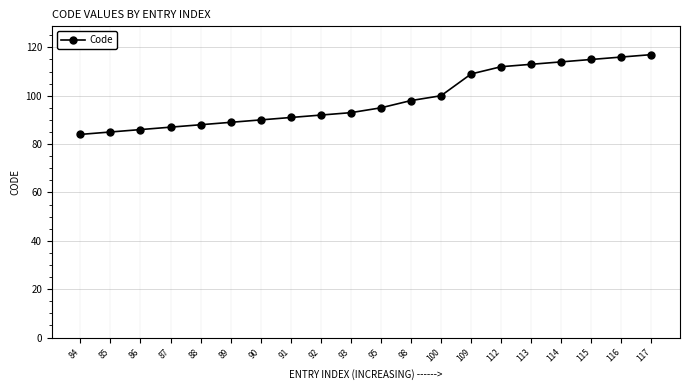

Reading right to left, what are all the values shown in this chart?

117	116	115	114	113	112	109	100	98	95	93	92	91	90	89	88	87	86	85	84